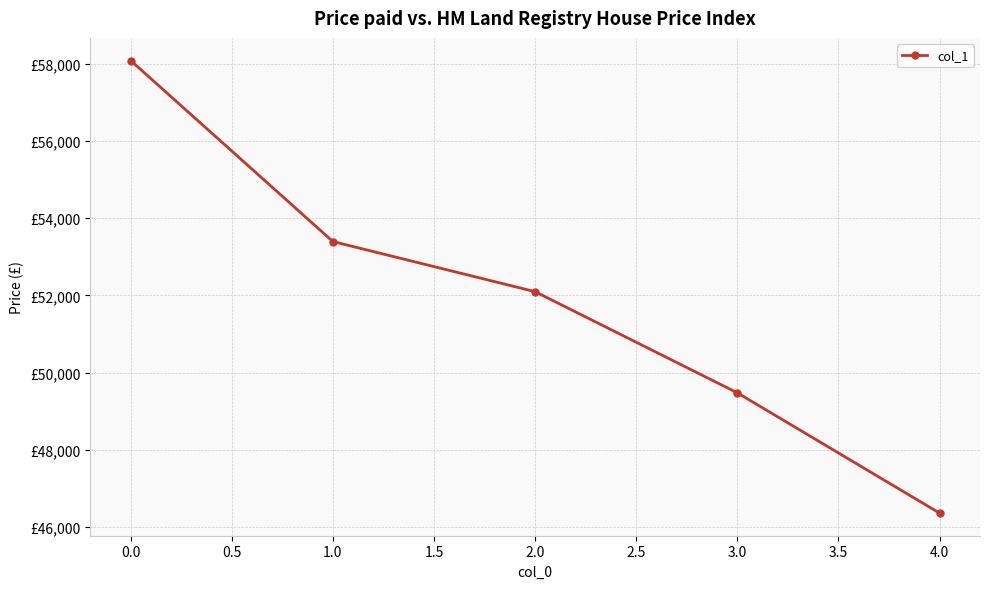

What is the value of the 3rd point from the left?

52097